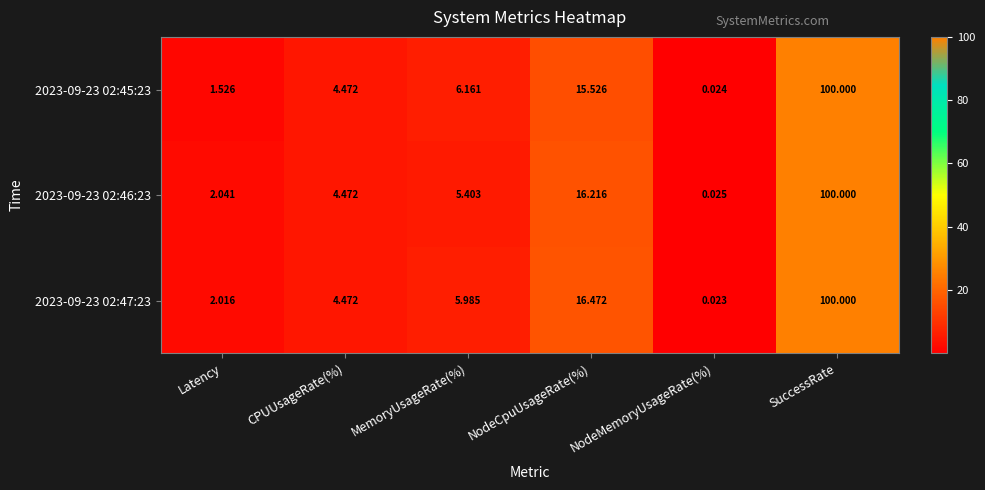

Where is 2023-09-23 02:45:23 nearest to the value 50?

NodeCpuUsageRate(%)